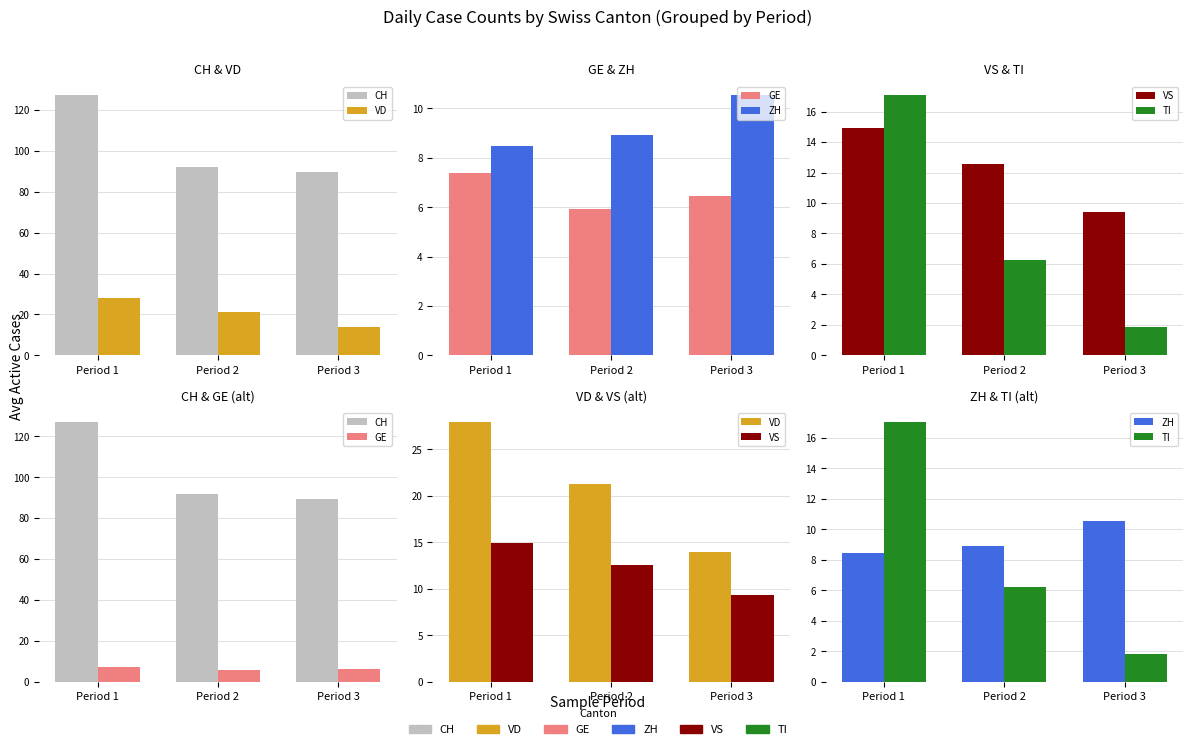

Rank the categories by VS value from lowest to highest.

Period 3, Period 2, Period 1